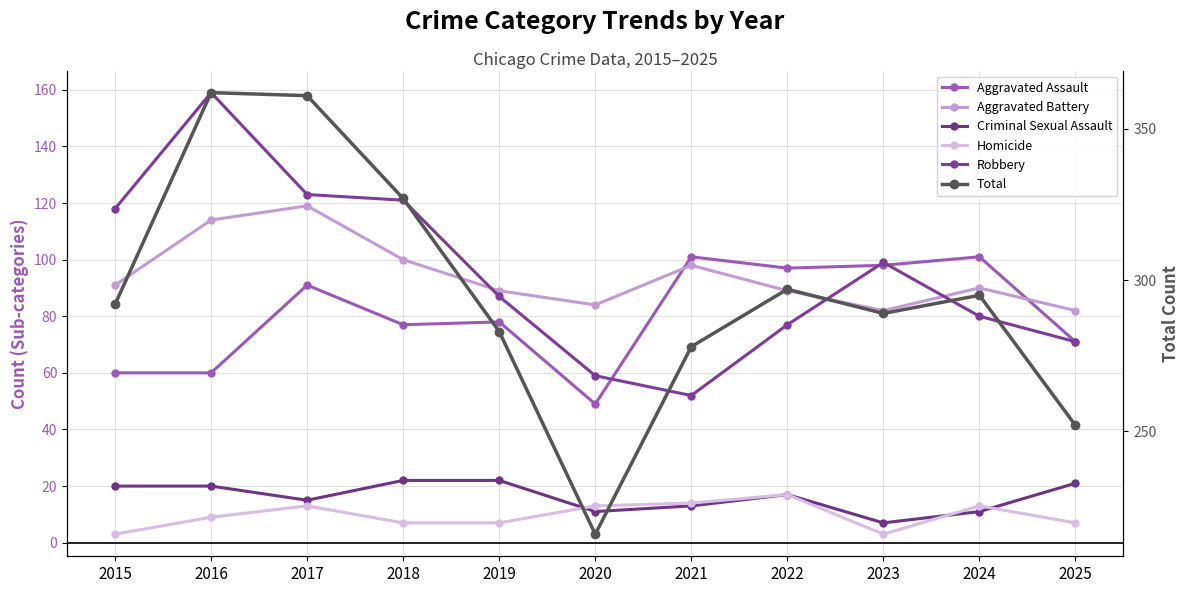

True or false: Aggravated Assault has a value of 166 at 2023.

False